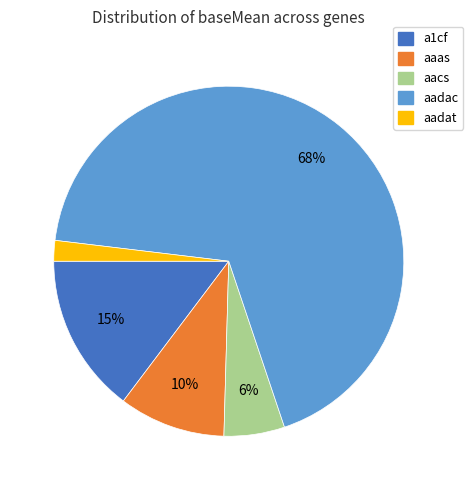

Is there a majority slice in this chart?

Yes